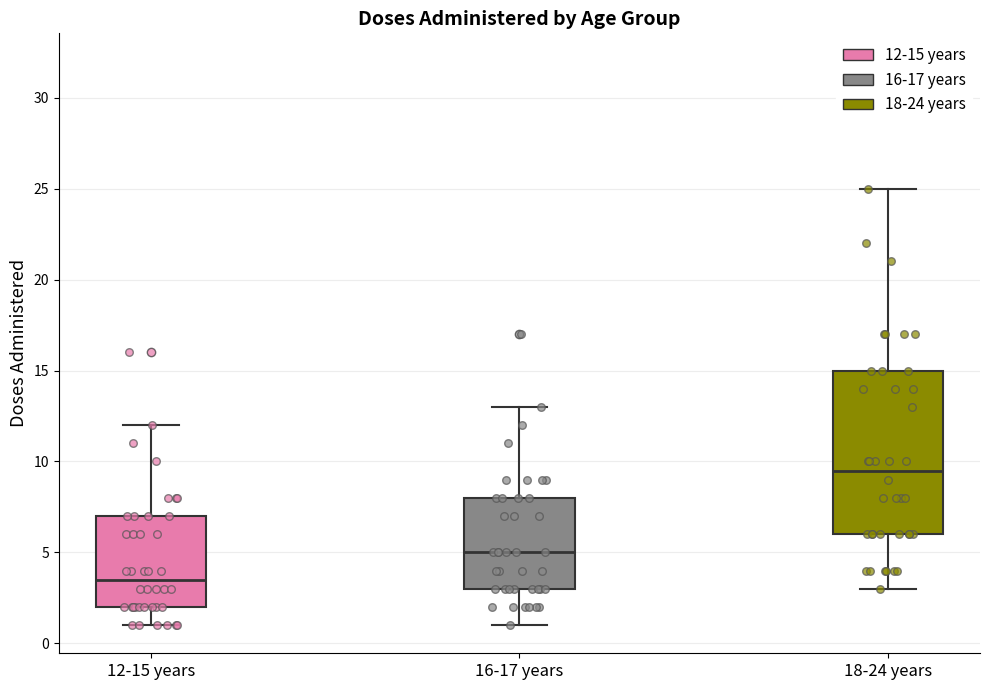

Where is the upper edge of the box for 16-17 years on the y-axis? The values are not printed on the chart, so give them approximately, as read against the axis.

8.0